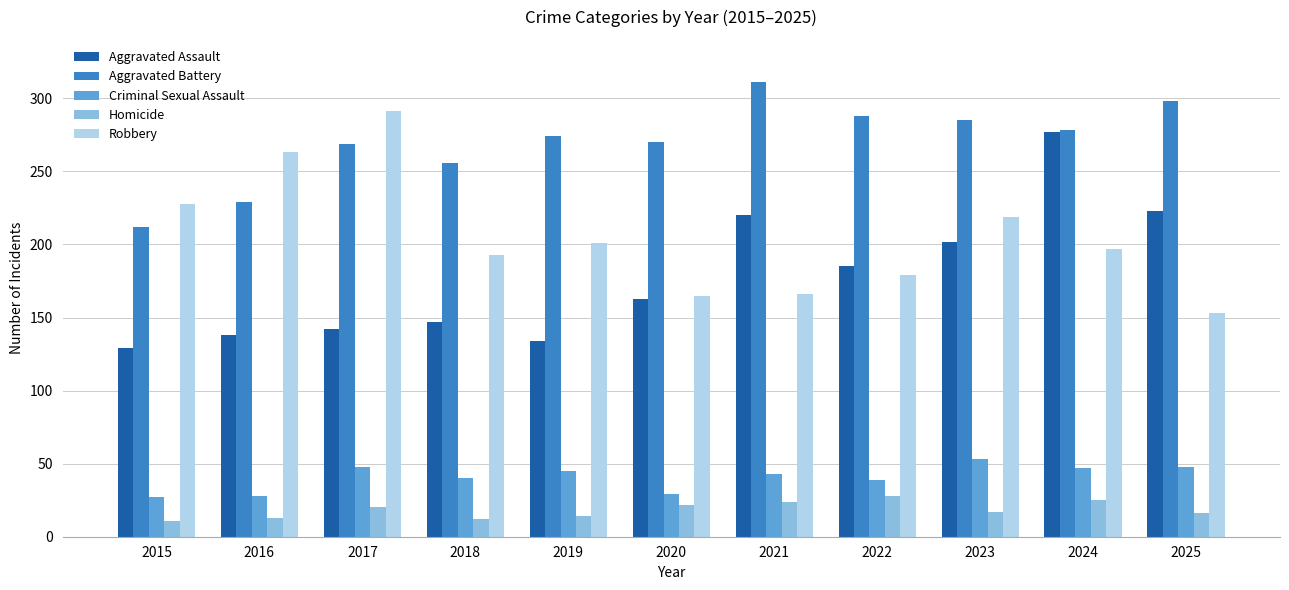

What is the value of the Aggravated Battery bar at the 5th from the left?

274